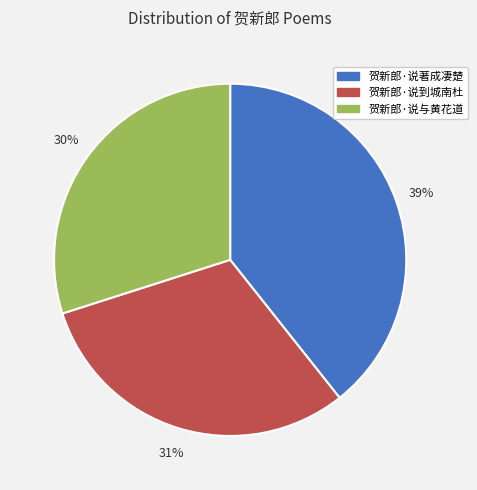

To the nearest percent, what portion does 贺新郎·说与黄花道 represent?

30%